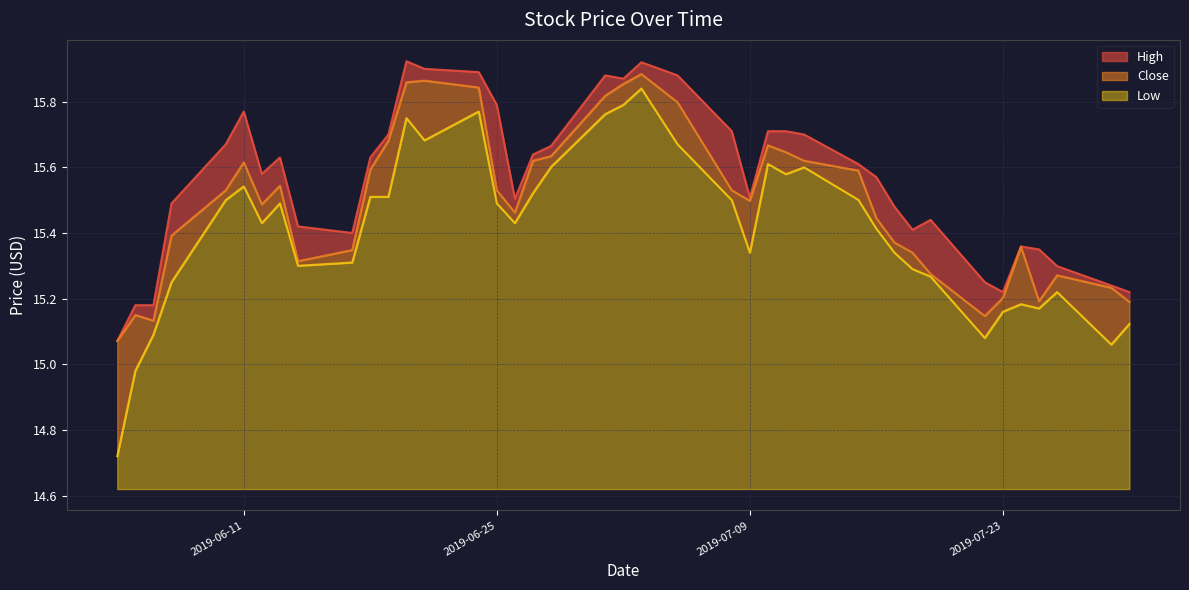

The value of High at 2019-07-17 is 24.3. True or false?

False